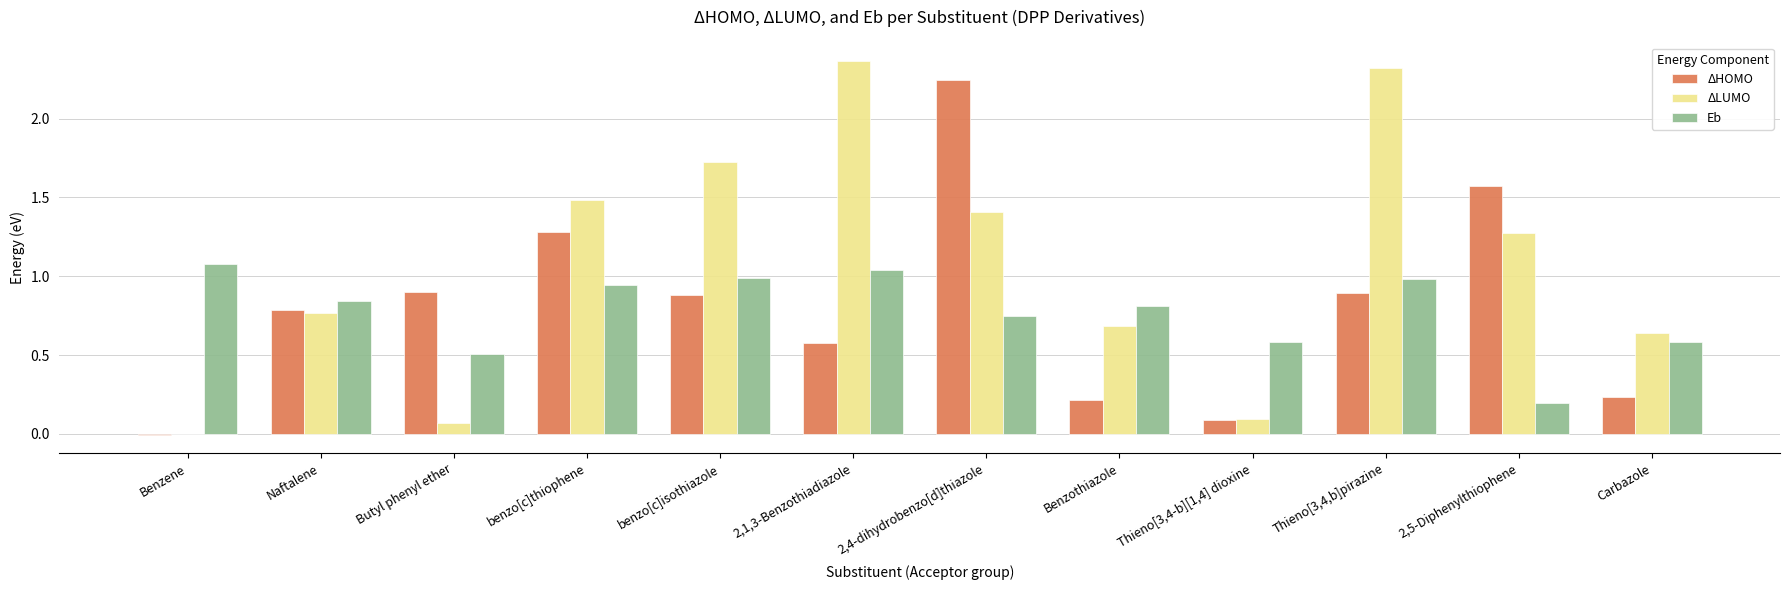

What is the sum of the ΔHOMO values at Benzothiazole and Thieno[3,4-b][1,4] dioxine?

0.3